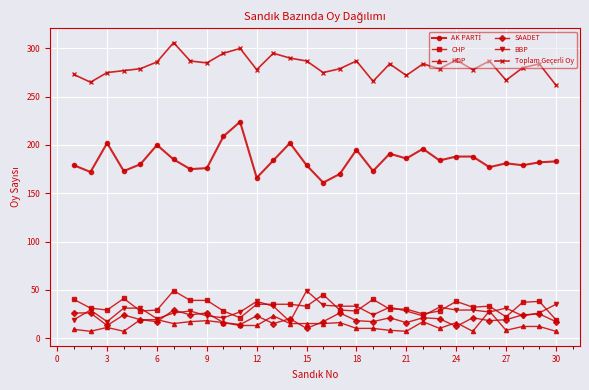

Which series has the largest total across all categories?

Toplam Geçerli Oy